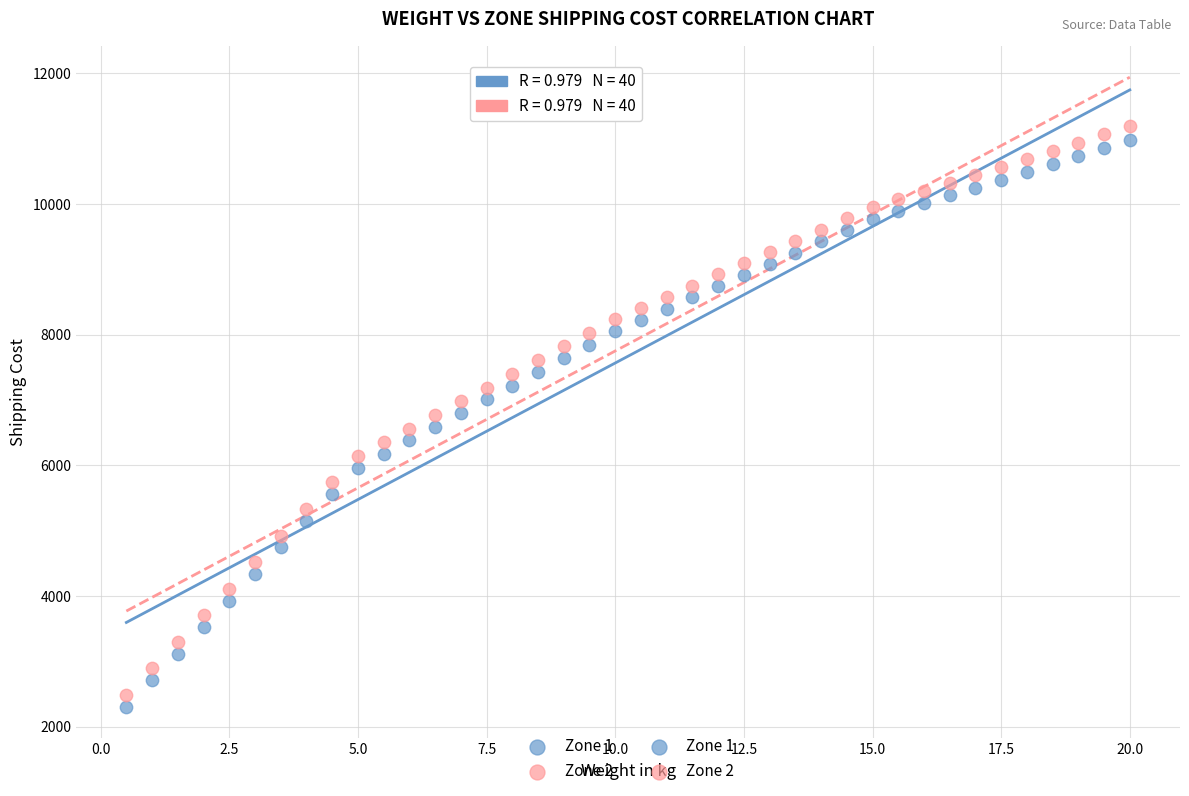

Which series has the largest Y range (max minus min)?

Zone 2